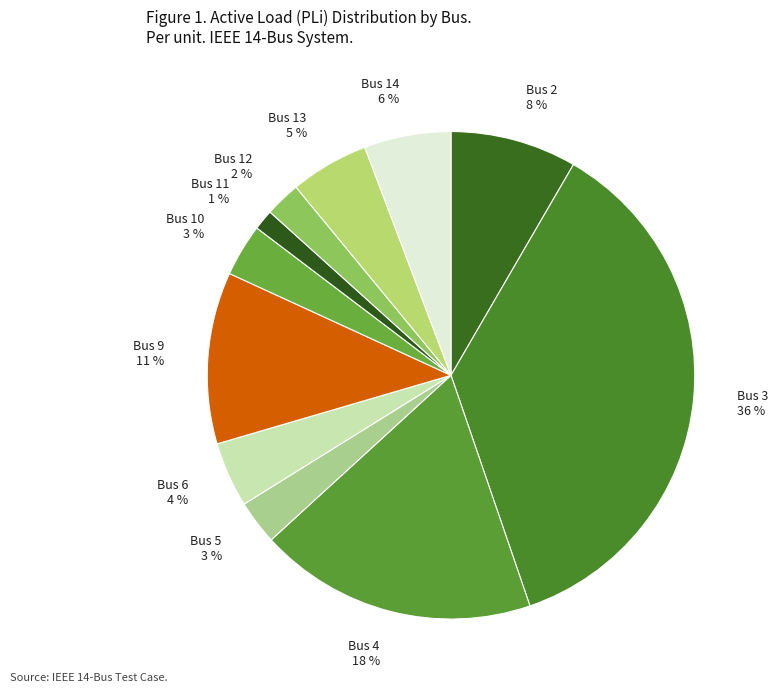

Do Bus 4 18 % and Bus 10 3 % together represent more than half of the pie?

No